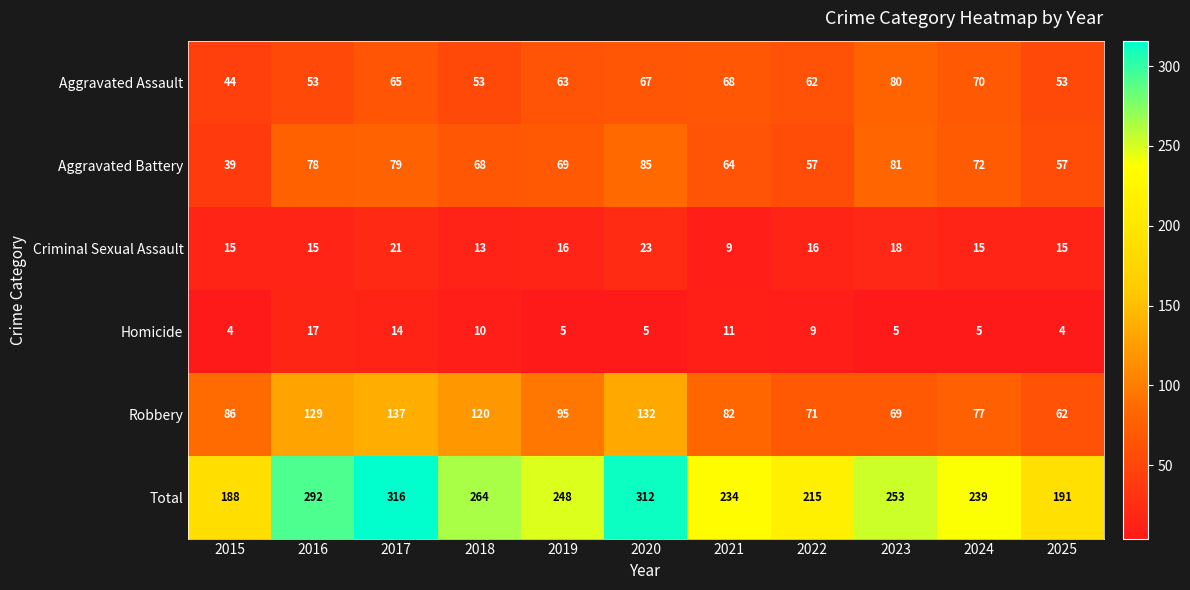

Which series changed the most between 2020 and 2024?

Total